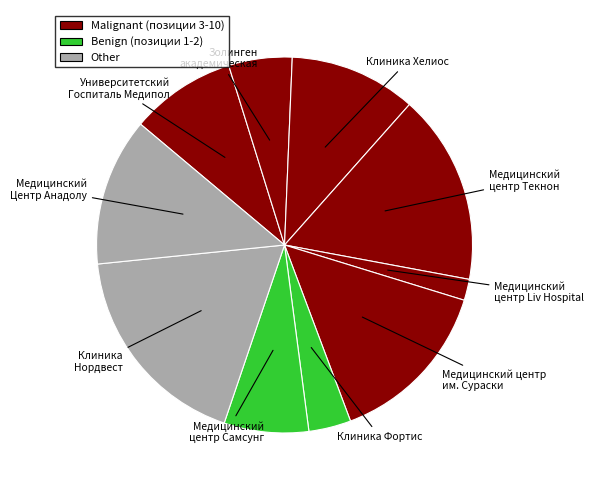

Count the number of slices in the pie.

10